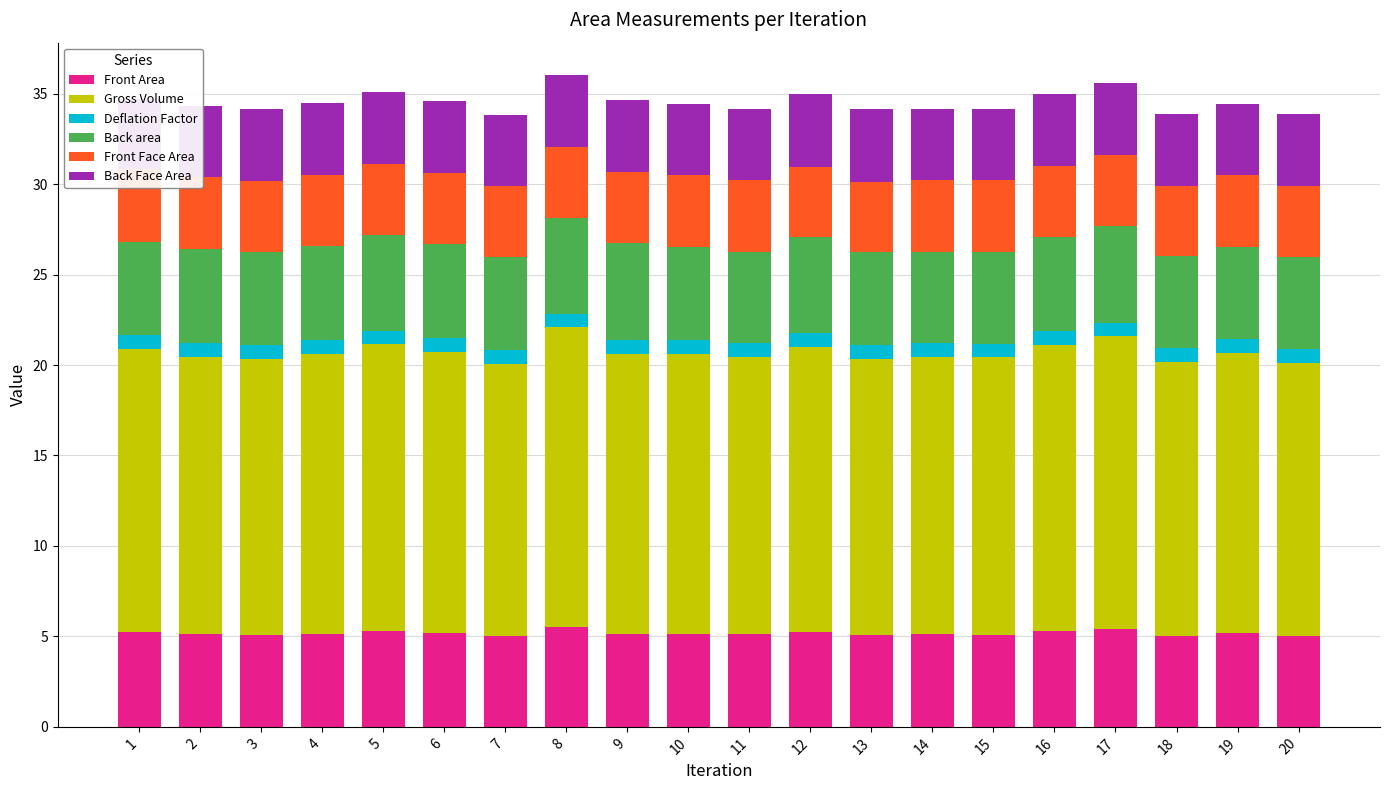

What is the value of the Deflation Factor bar at the 3rd from the left?

0.8